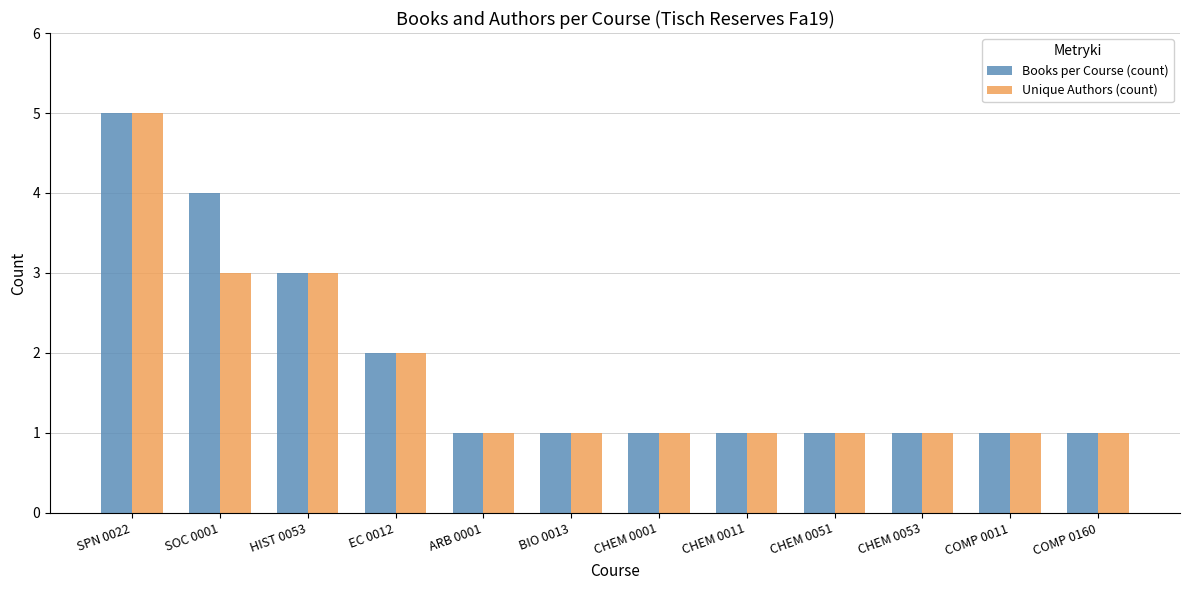

How many bars are there in total?

24